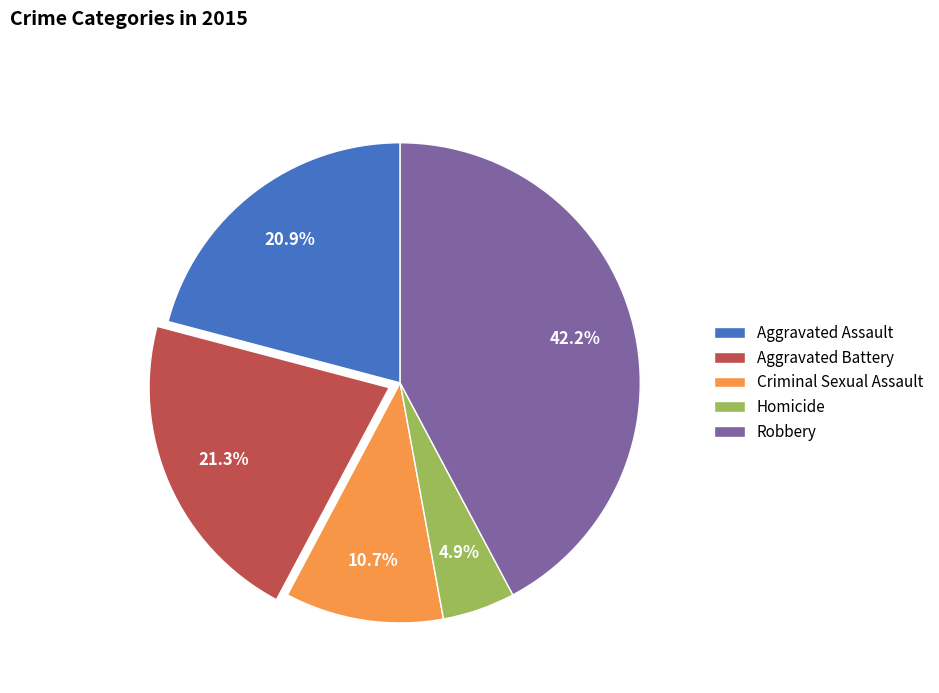

Does Aggravated Battery account for over 50% of the chart?

No